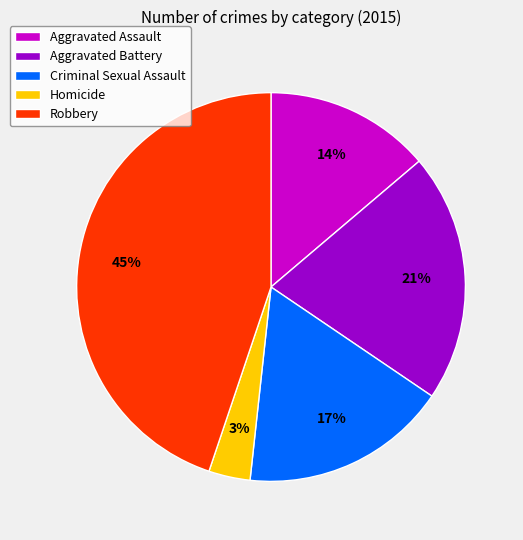

What is the ratio of the value at Homicide to the value at Criminal Sexual Assault?

0.2